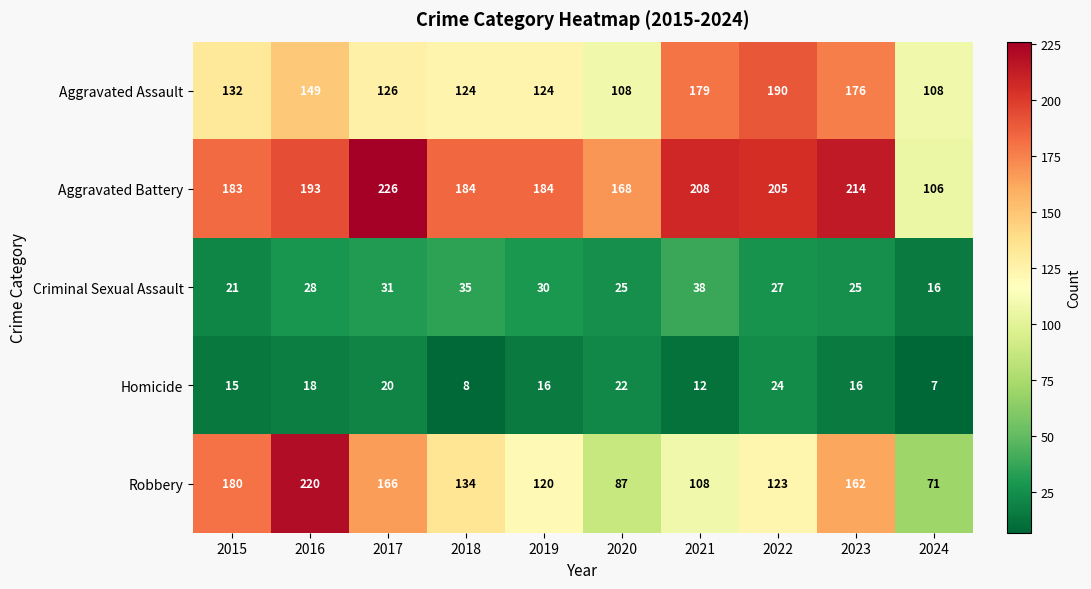

Count the number of data series in this chart.

5